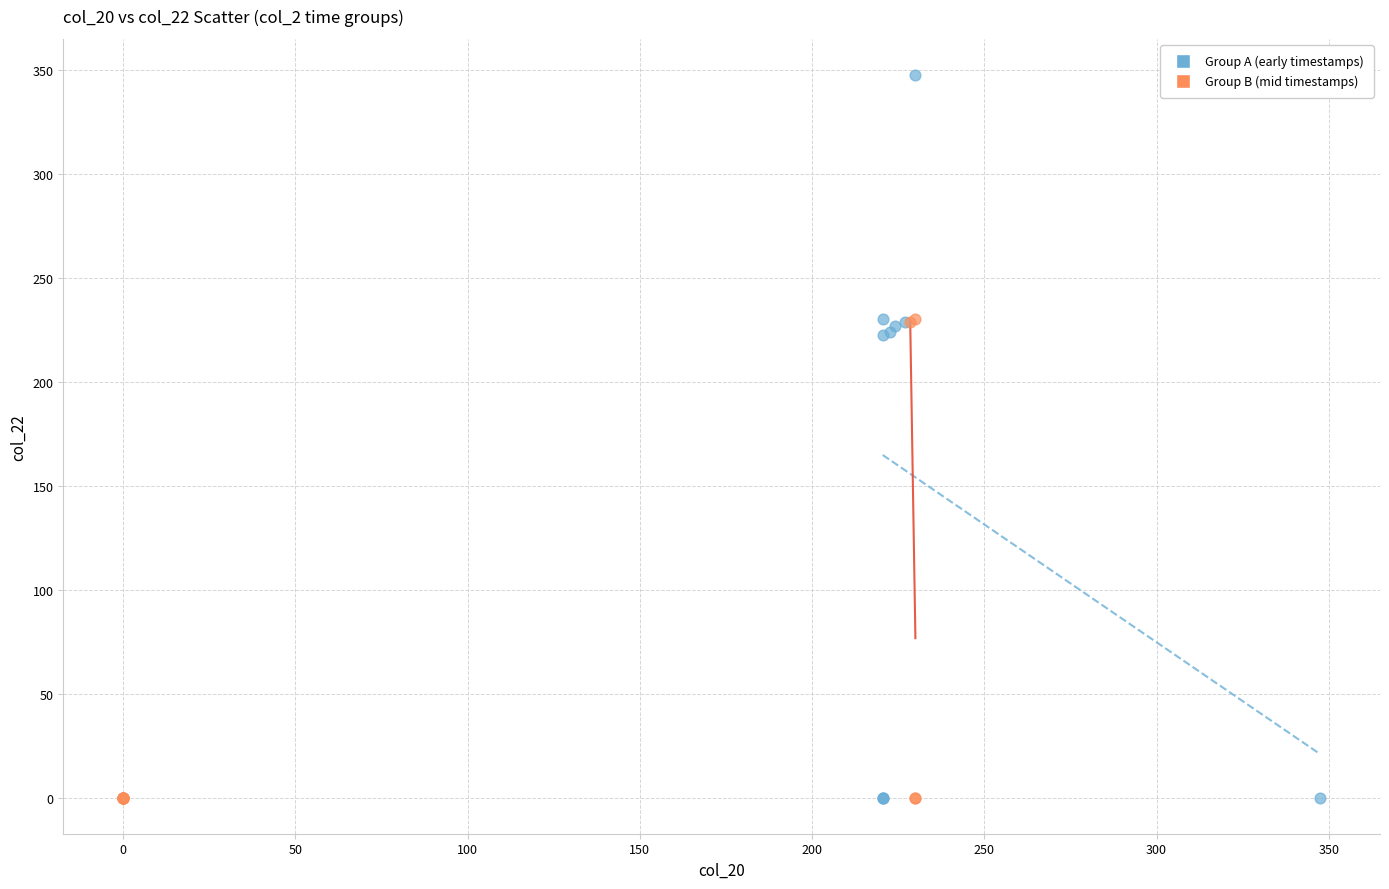

Which series reaches the maximum Y coordinate?

Group A (early timestamps)